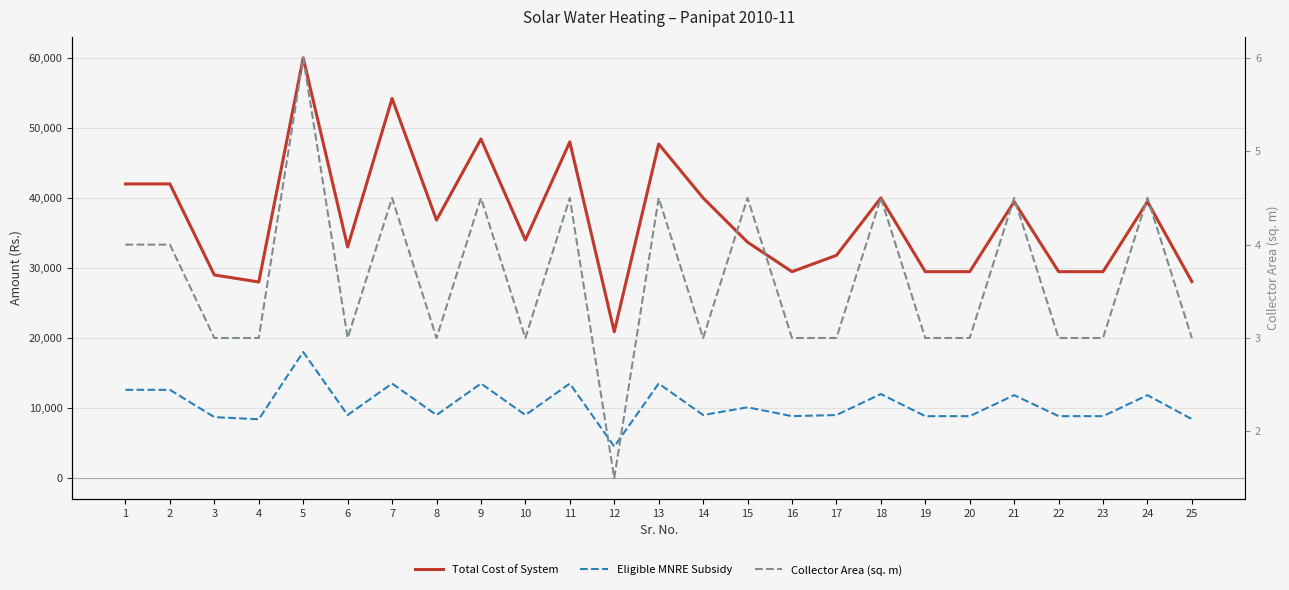

What value does the Total Cost of System series have at 3?

29000.0